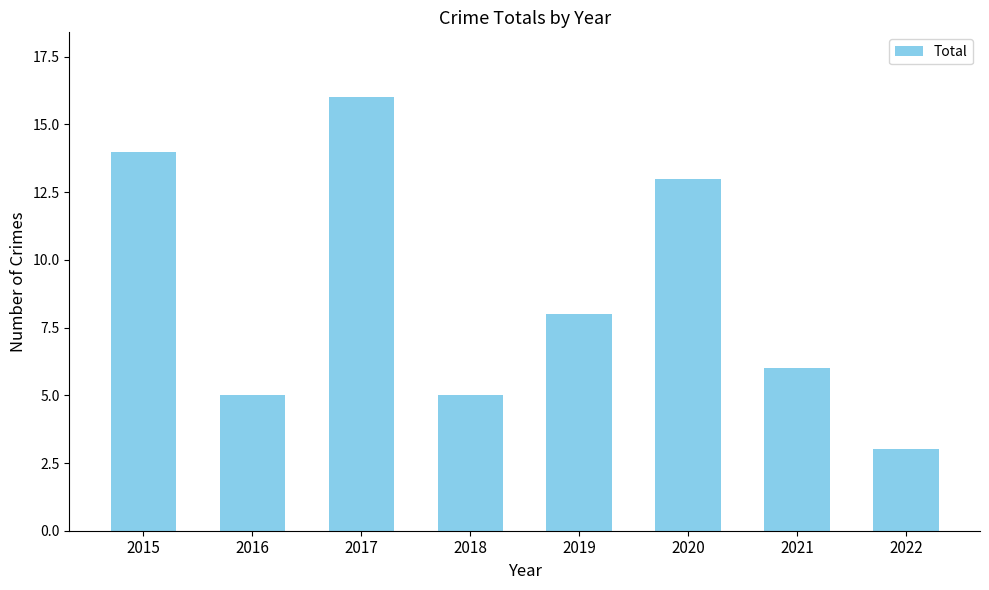

Are the bars horizontal?

No